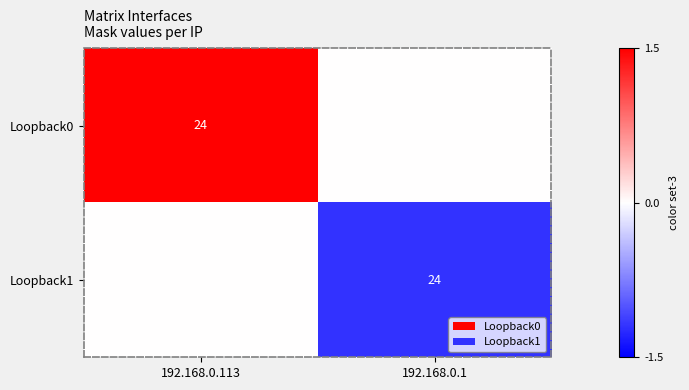

Between 192.168.0.113 and 192.168.0.1, which is larger?

192.168.0.113